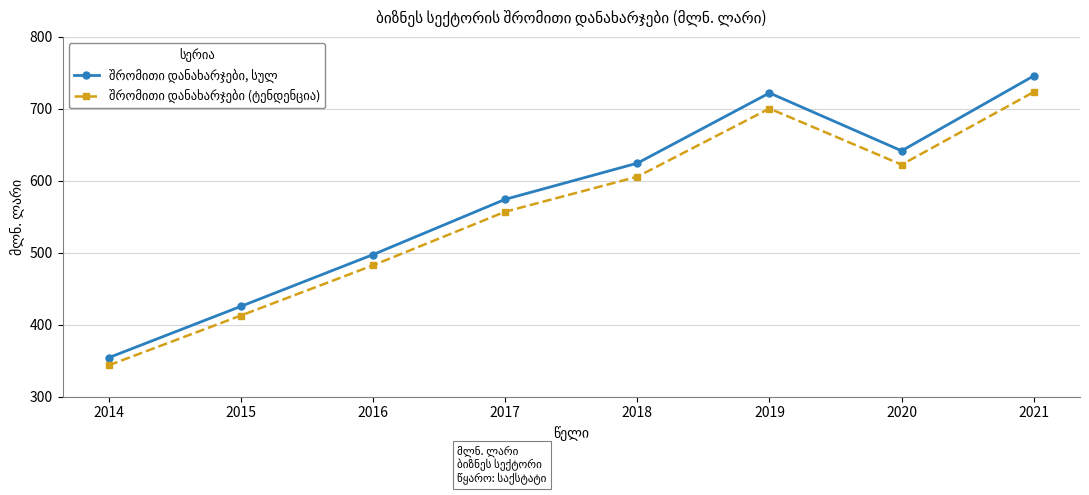

What is the minimum value shown in the chart?

343.7